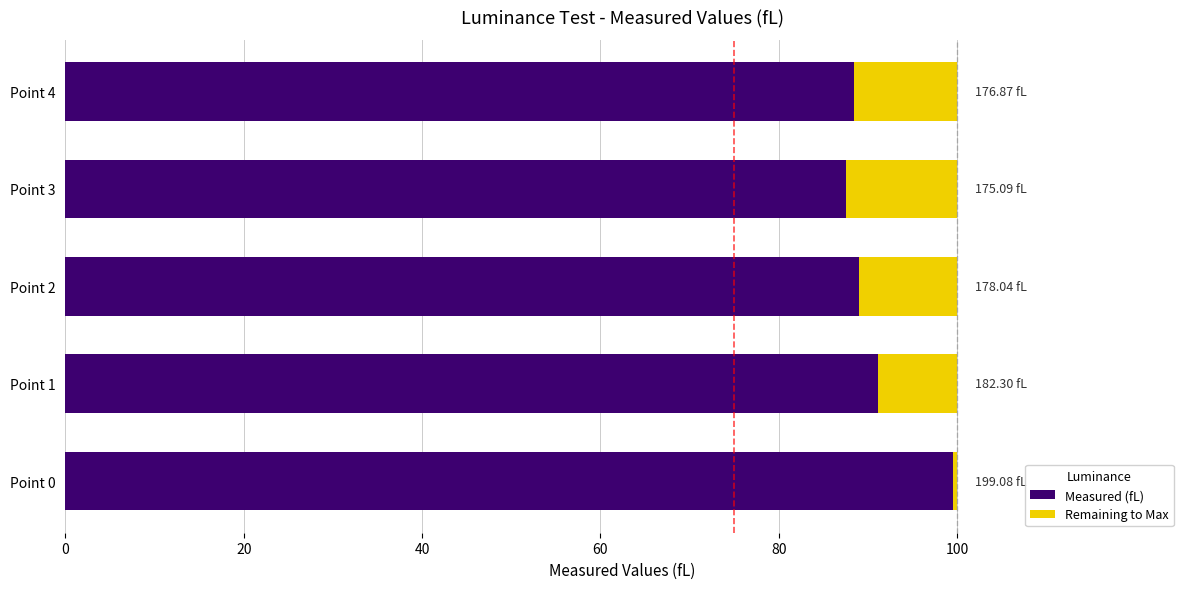

What are all the series names shown in the legend?

Measured (fL), Remaining to Max